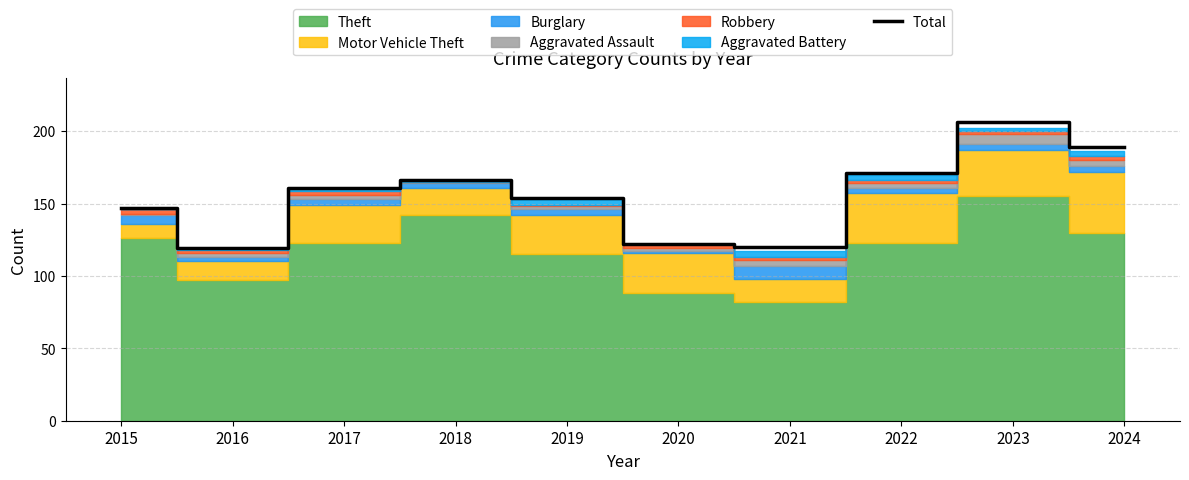

Where does the data first go above 161?

2018